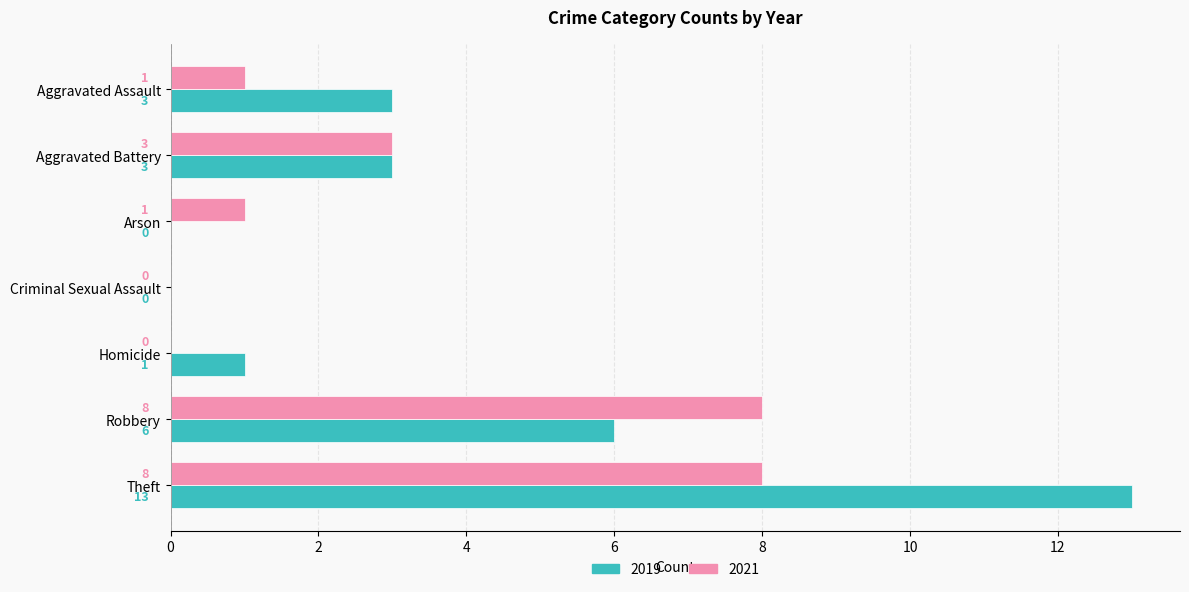

At which category is the sum across all series the highest?

Theft